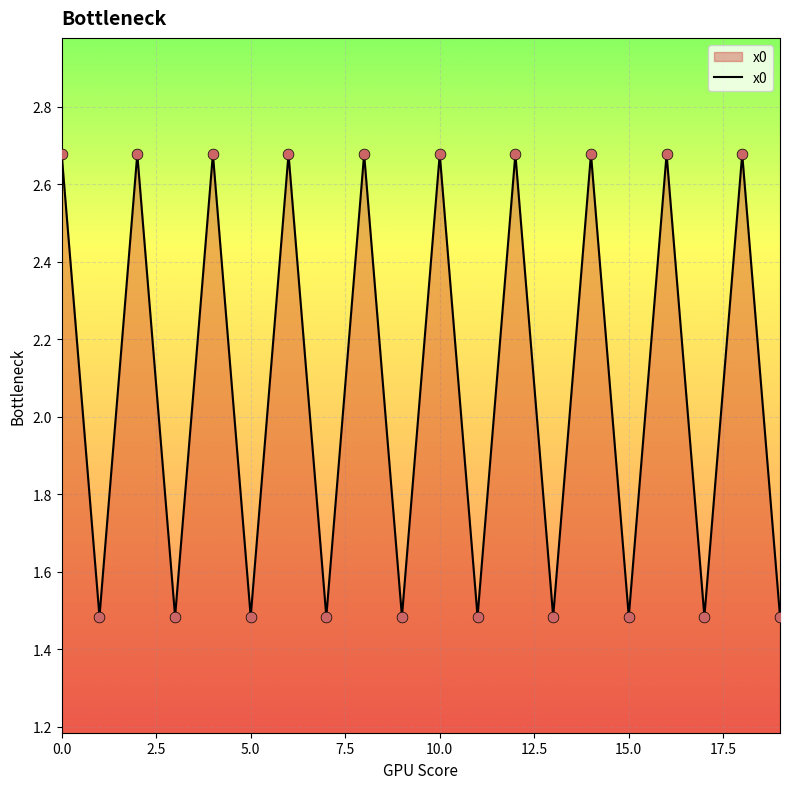

What is the minimum value shown in the chart?

1.5